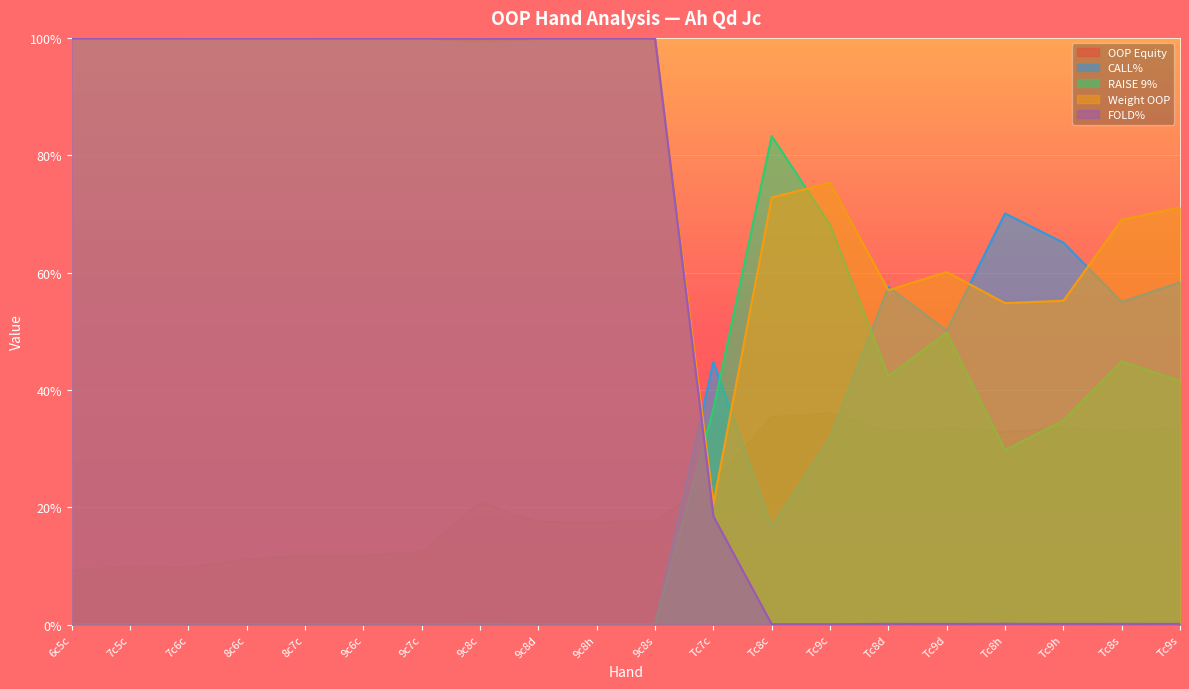

After their last crossing, which series has the higher values: RAISE 9% or OOP Equity?

RAISE 9%